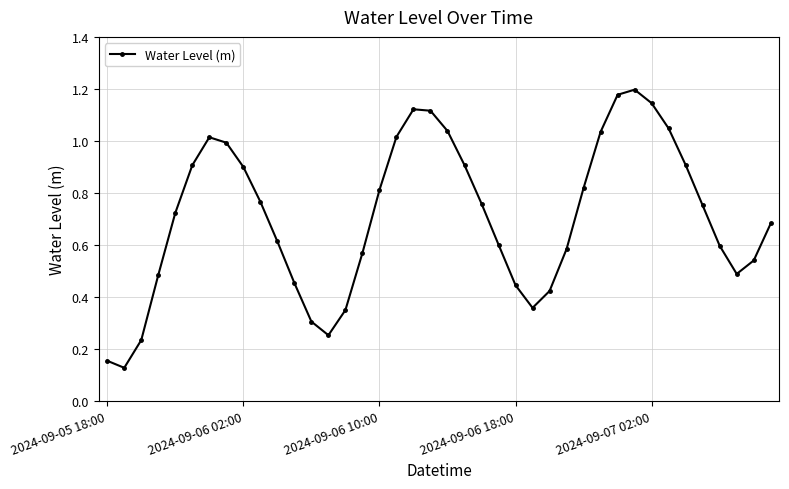

How many points are lower than both their immediate neighbors (excluding endpoints)?

4